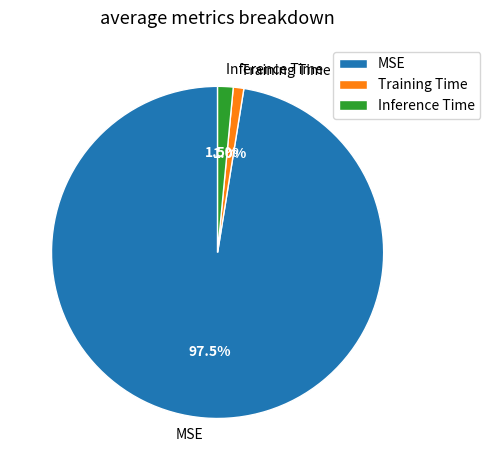

What percentage do Training Time and MSE together represent?

98.5%